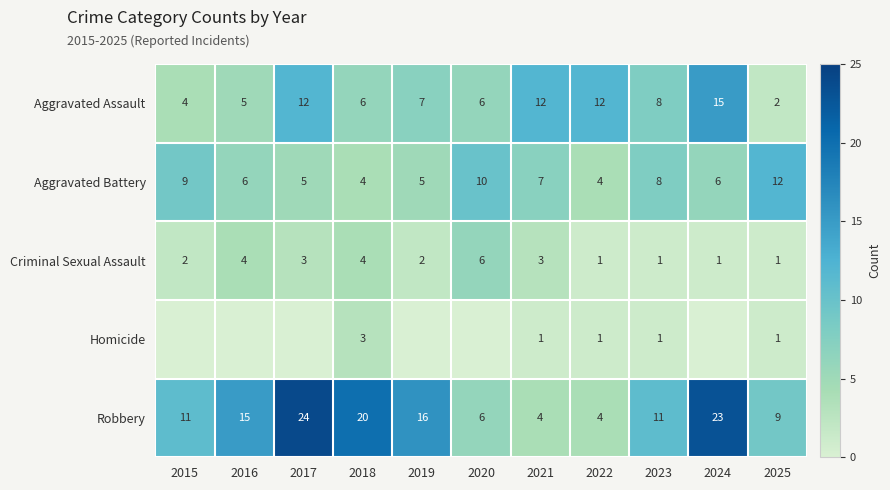

How many data points in Robbery are less than 11?

4